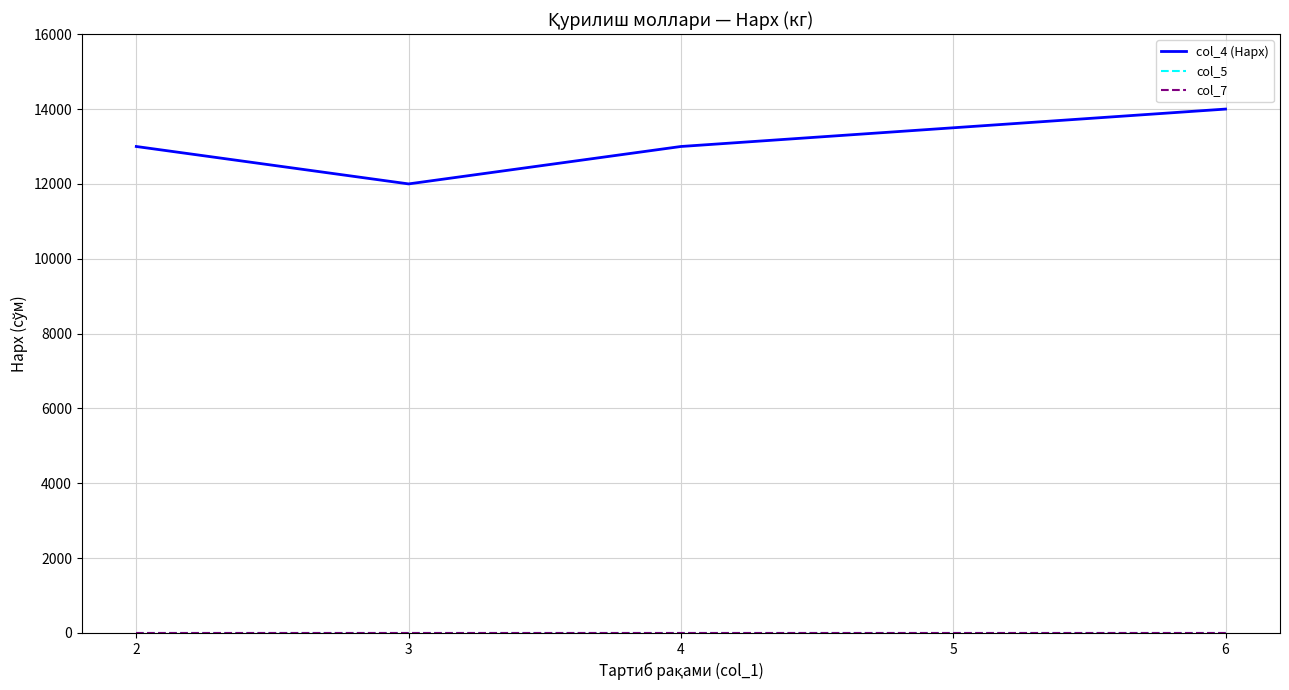

Rank the series at 2 from lowest to highest value.

col_5, col_7, col_4 (Нарх)